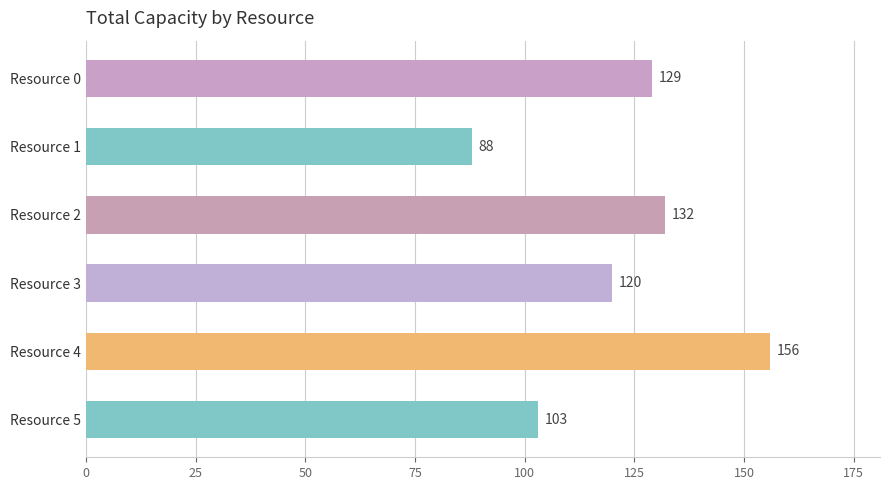

True or false: the data shows 214 at Resource 3.

False